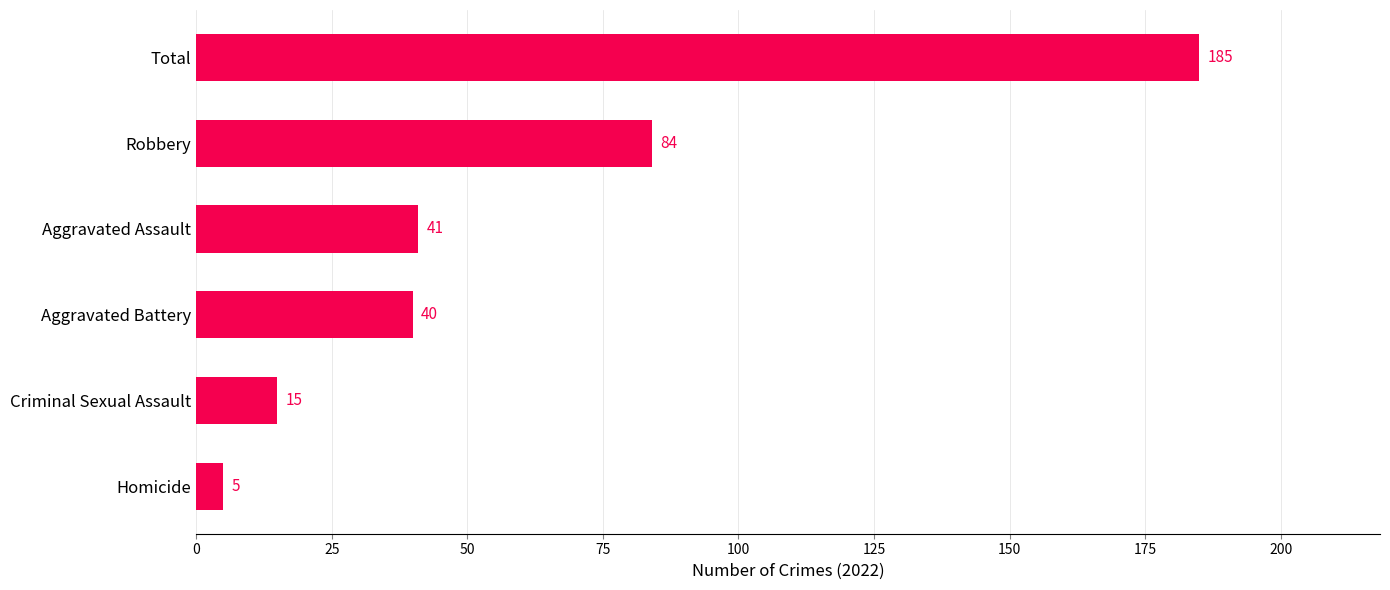

What is the change in value from Homicide to Total?

+180